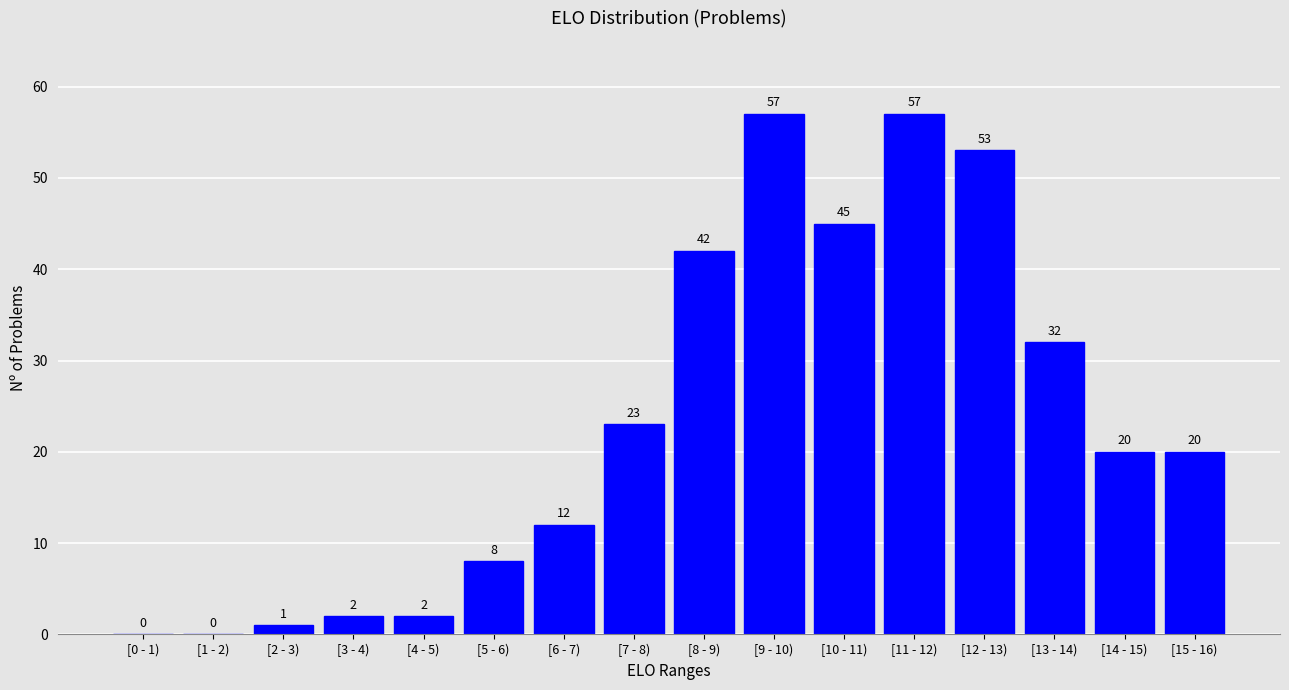

Reading right to left, extract all data points from this chart.

[15 - 16)=20	[14 - 15)=20	[13 - 14)=32	[12 - 13)=53	[11 - 12)=57	[10 - 11)=45	[9 - 10)=57	[8 - 9)=42	[7 - 8)=23	[6 - 7)=12	[5 - 6)=8	[4 - 5)=2	[3 - 4)=2	[2 - 3)=1	[1 - 2)=0	[0 - 1)=0